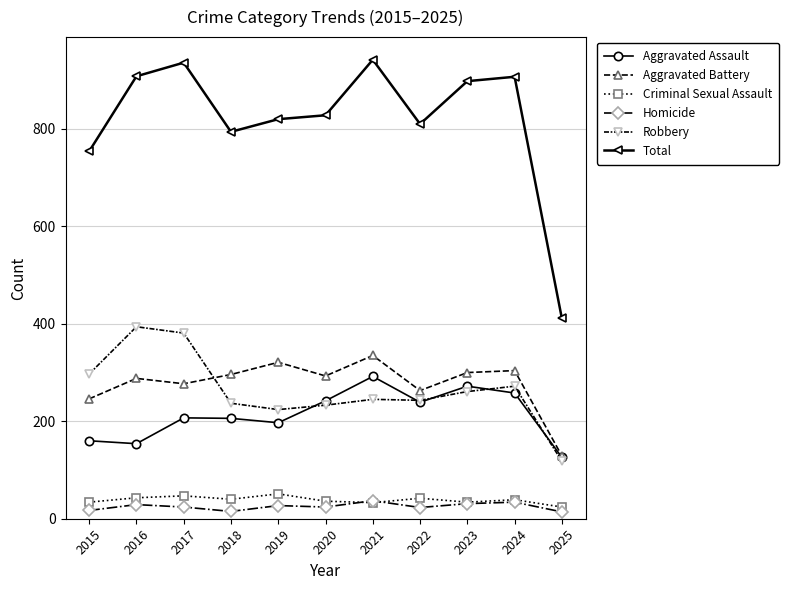

At how many categories does at least one series exceed 72?

11